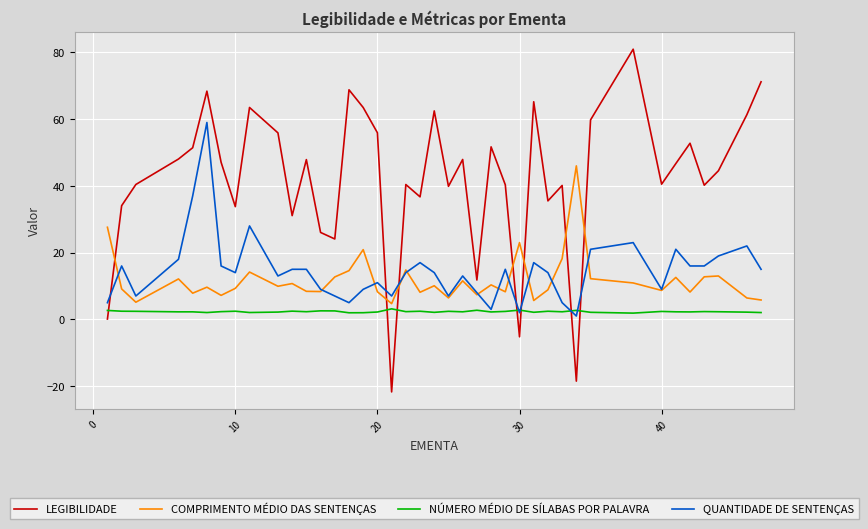

What are all the series names shown in the legend?

LEGIBILIDADE, COMPRIMENTO MÉDIO DAS SENTENÇAS, NÚMERO MÉDIO DE SÍLABAS POR PALAVRA, QUANTIDADE DE SENTENÇAS